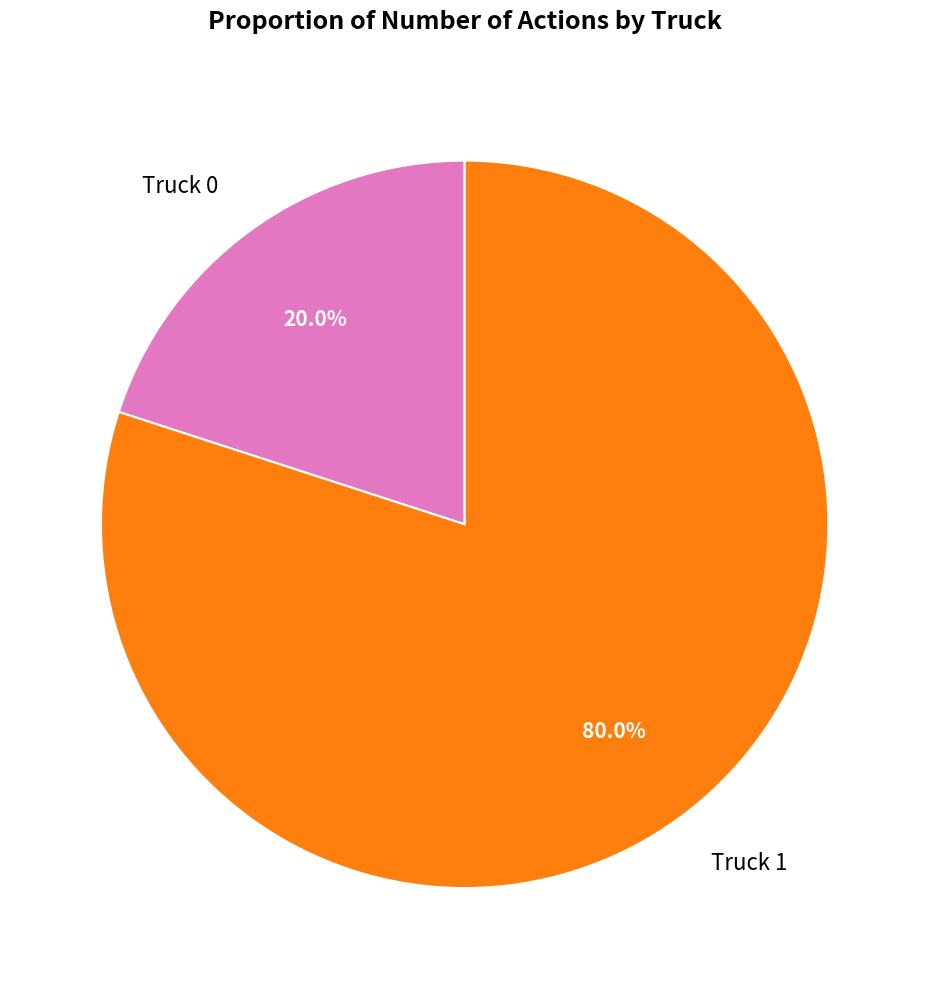

Which has a higher value, Truck 0 or Truck 1?

Truck 1